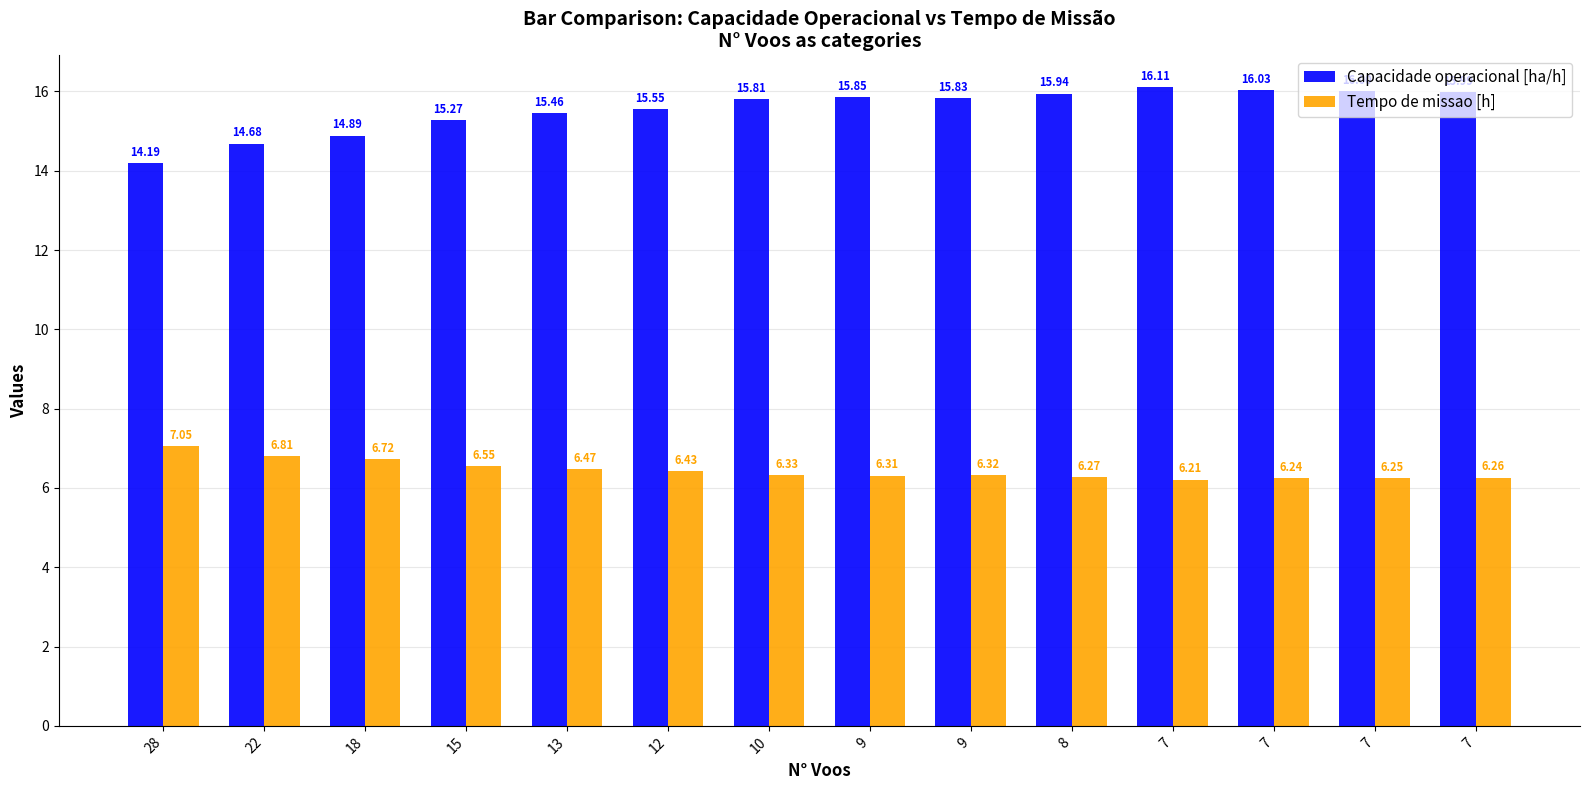

What is the difference between the second highest and minimum values in the Capacidade operacional [ha/h] series?

1.8